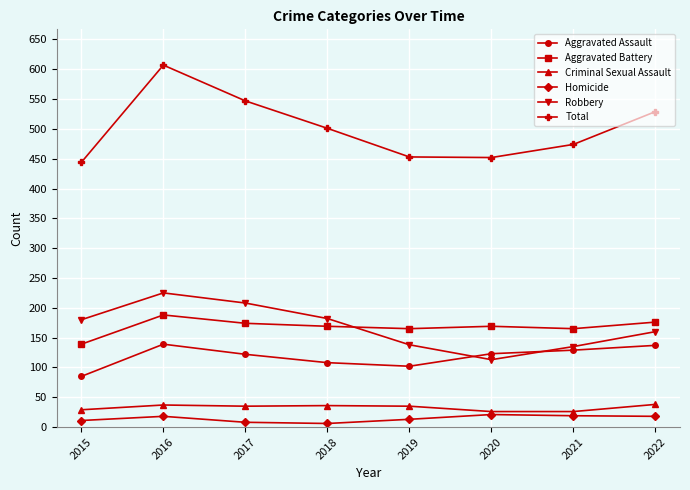

Is the value of Homicide at 2017 greater than the value of Aggravated Assault at 2021?

No